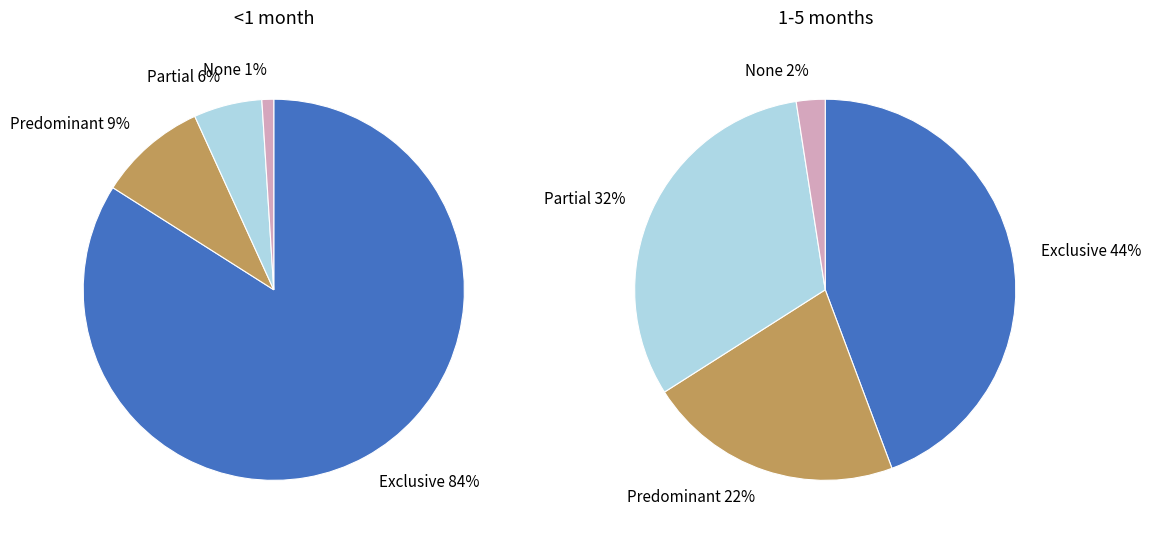

Which slice is the largest?

Exclusive